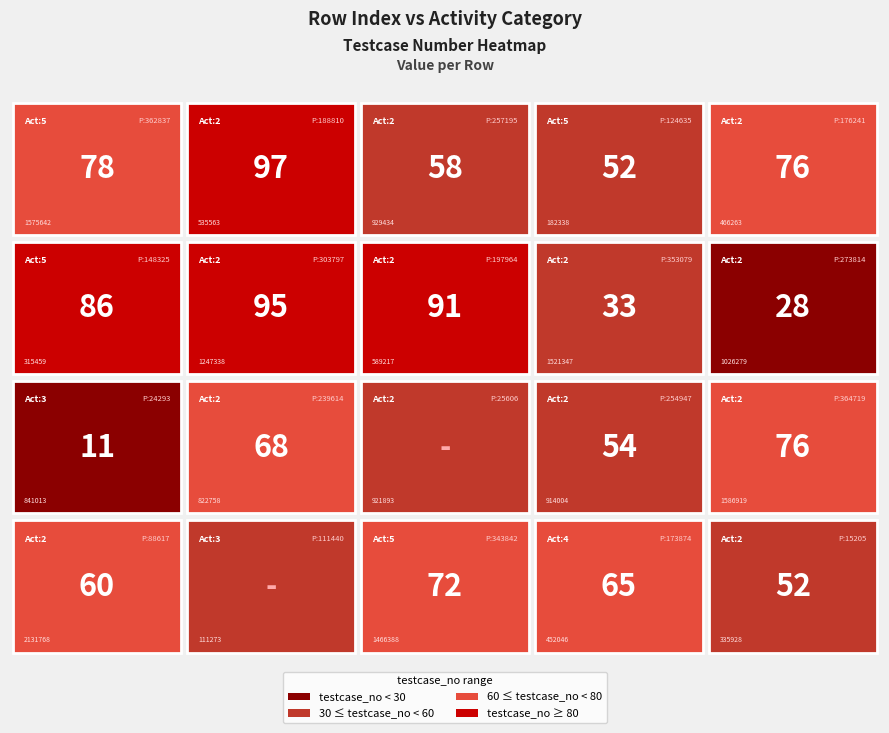

What is the approximate value at 929434, to the nearest 5?

60